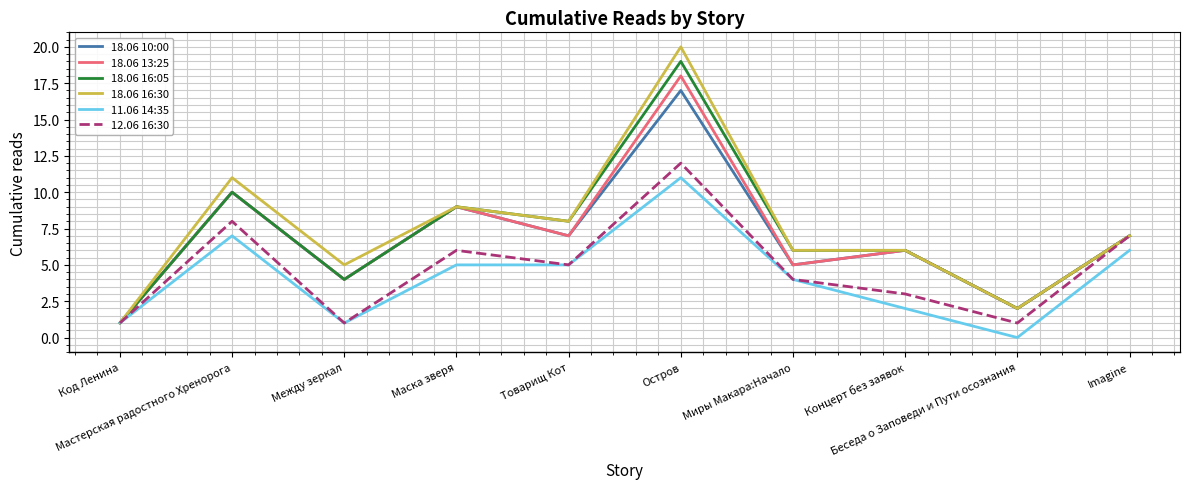

Which series has the largest range (max minus min)?

18.06 16:30